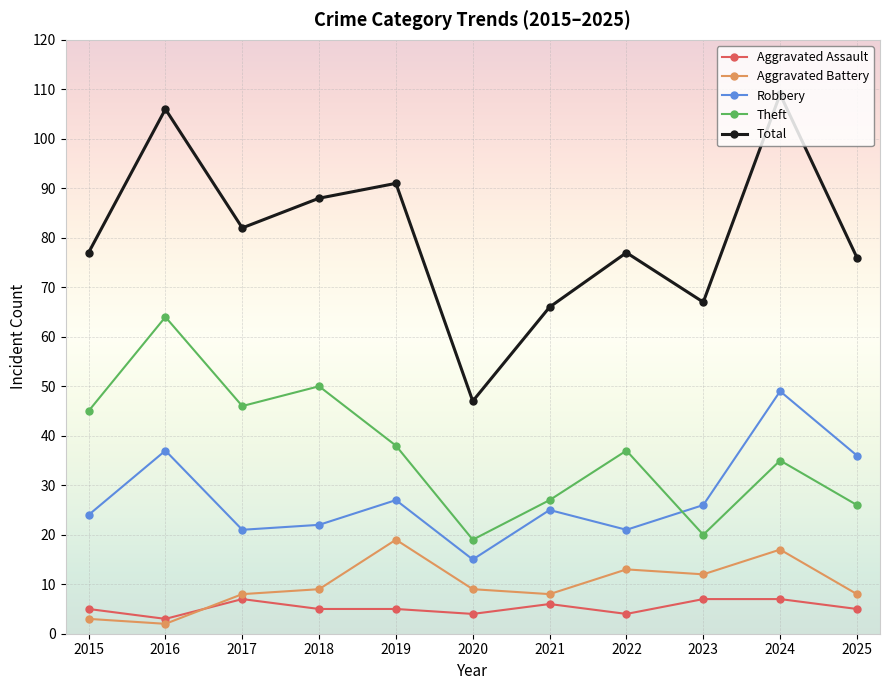

At which category does Theft reach its first local valley?

2017